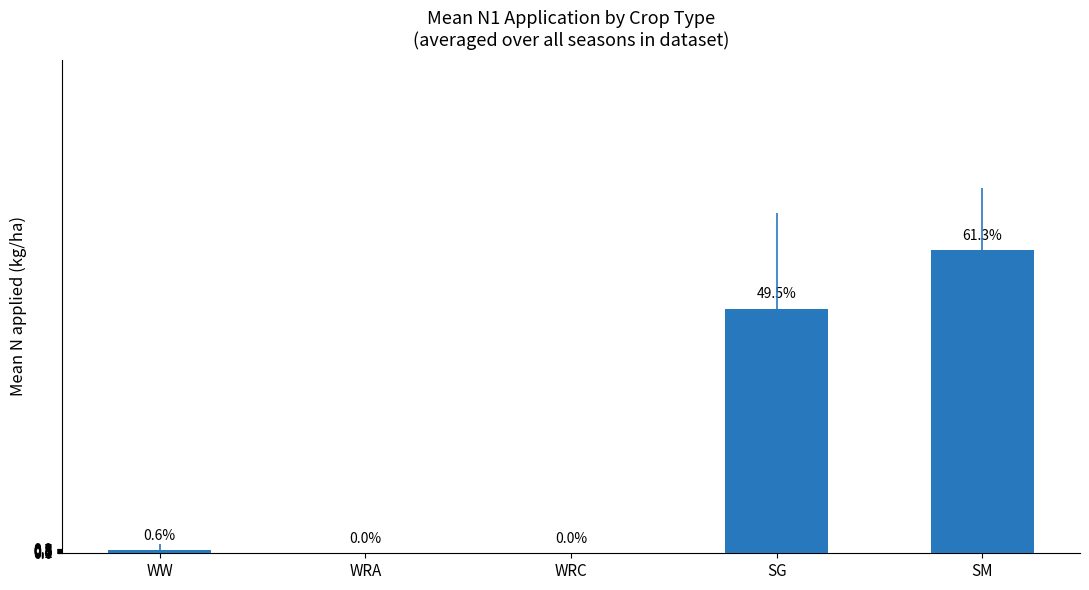

What is the maximum value shown in the chart?

61.3